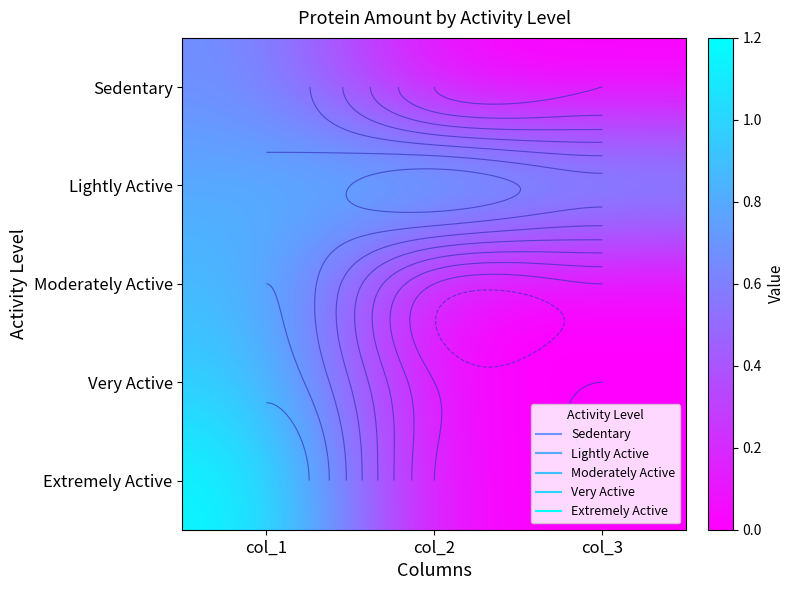

The Lightly Active series shows 1.3 at col_2. True or false?

False